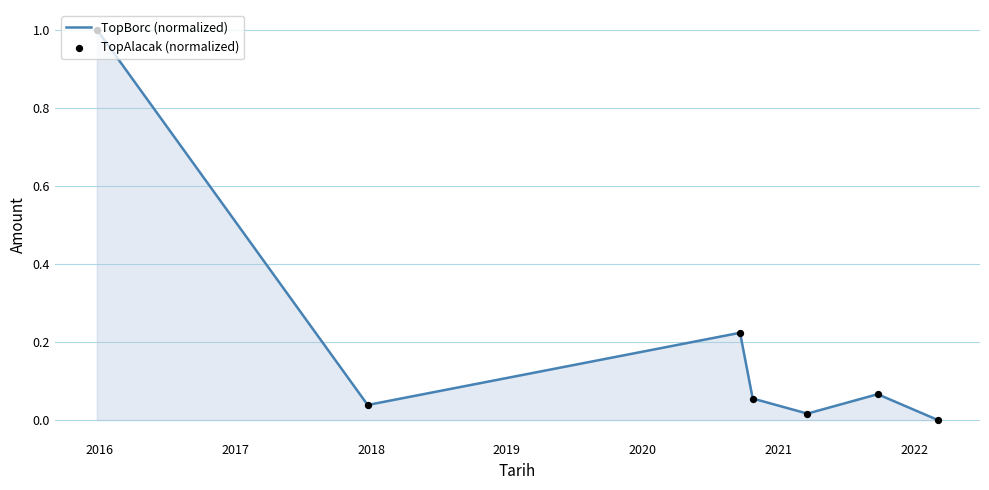

What is the maximum value shown in the chart?

1.0